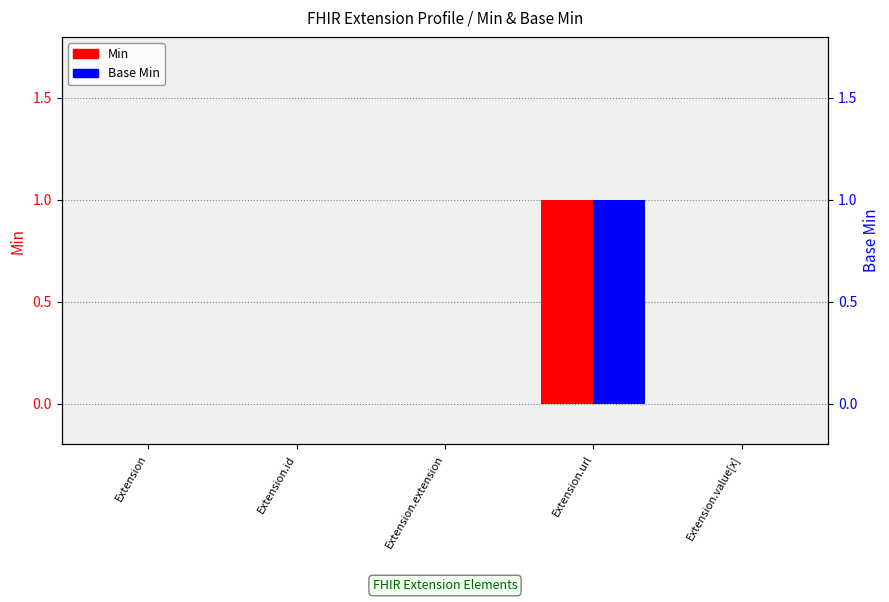

How many bars are there in total?

10